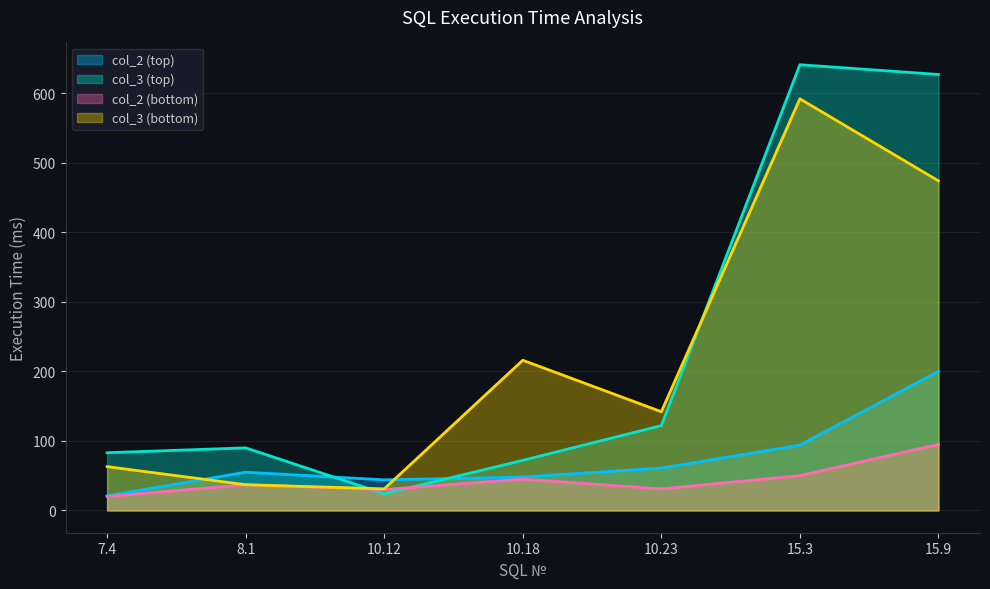

How many series are shown in this chart?

4